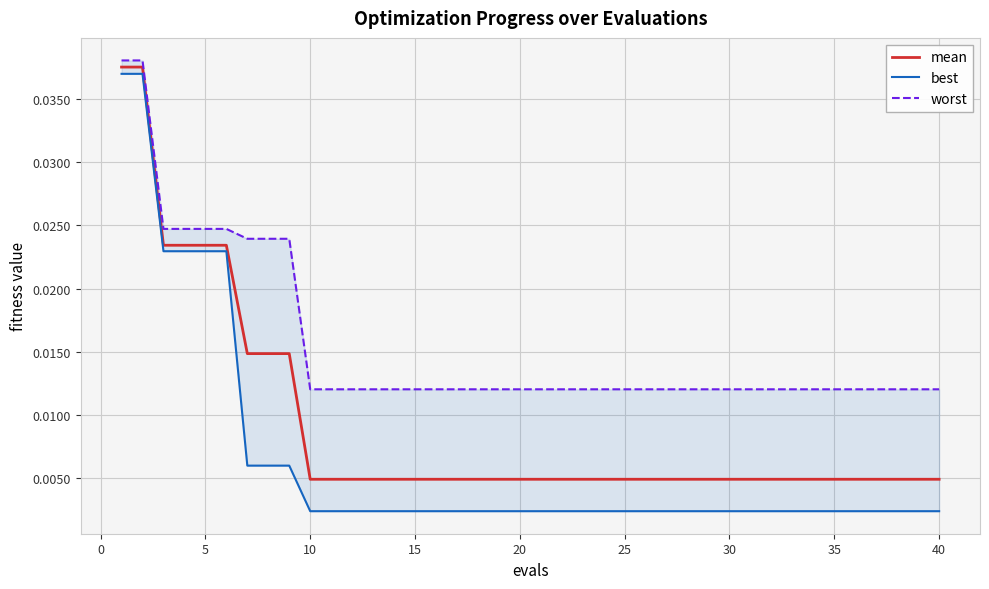

How many distinct data groups are displayed?

3